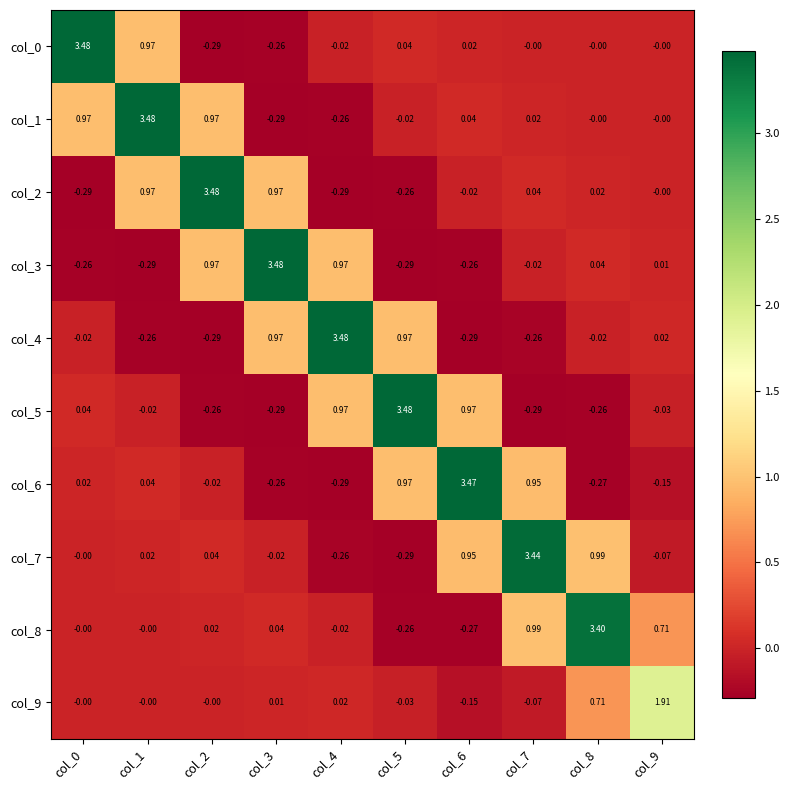

Is the value of col_9 at col_8 greater than the value of col_1 at col_6?

Yes